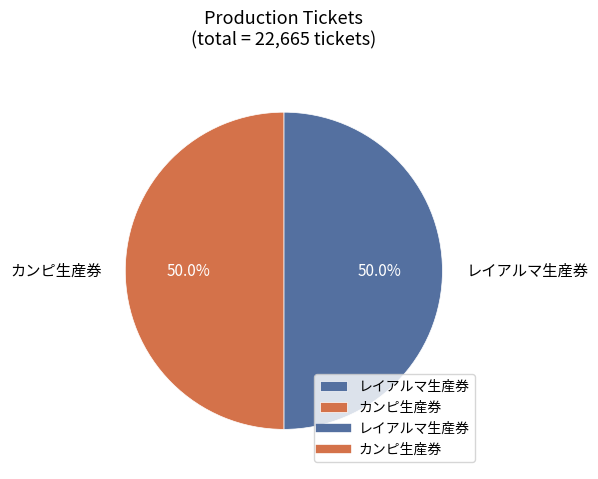

Approximately how many times larger is the value at カンピ生産券 compared to レイアルマ生産券?

1.0